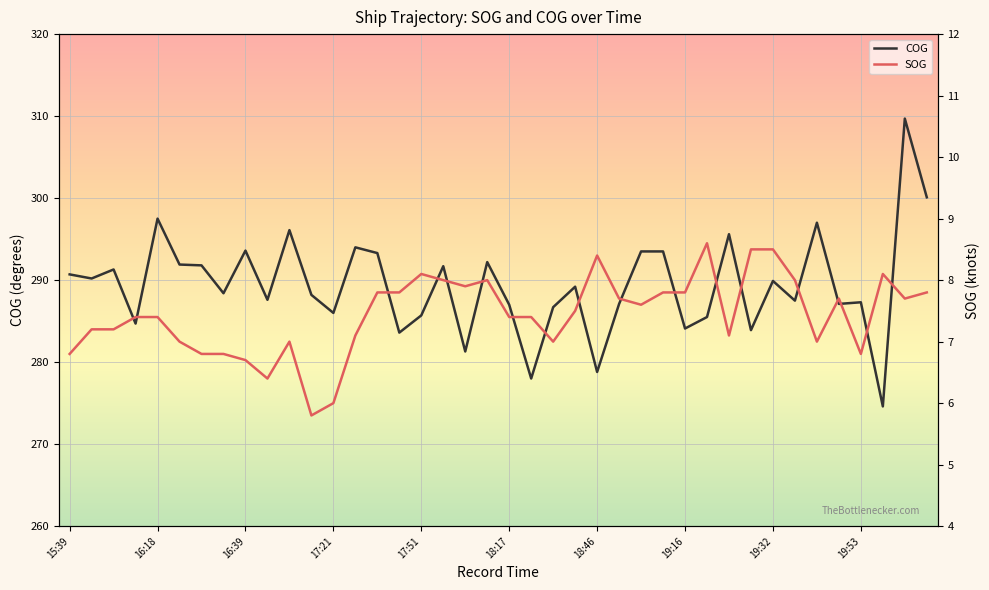

The value of SOG at 11 is 10.1. True or false?

False